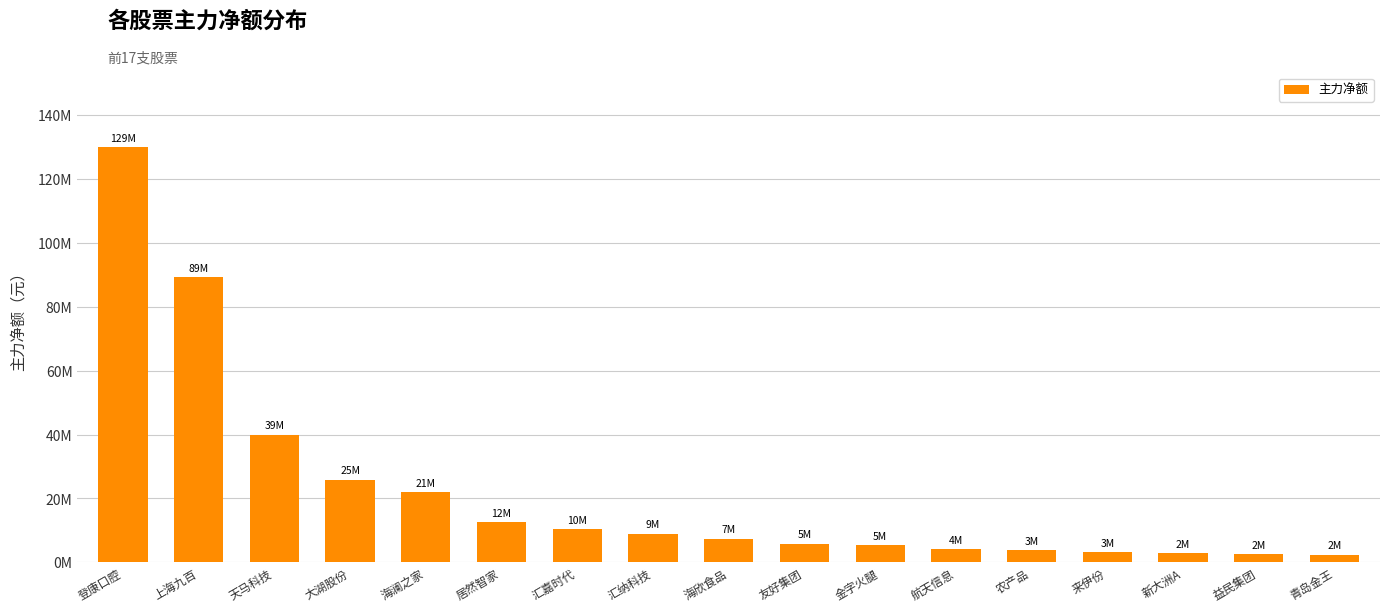

List the labels in order of value, smallest first.

青岛金王, 益民集团, 新大洲A, 来伊份, 农产品, 航天信息, 金字火腿, 友好集团, 海欣食品, 汇纳科技, 汇嘉时代, 居然智家, 海澜之家, 大湖股份, 天马科技, 上海九百, 登康口腔